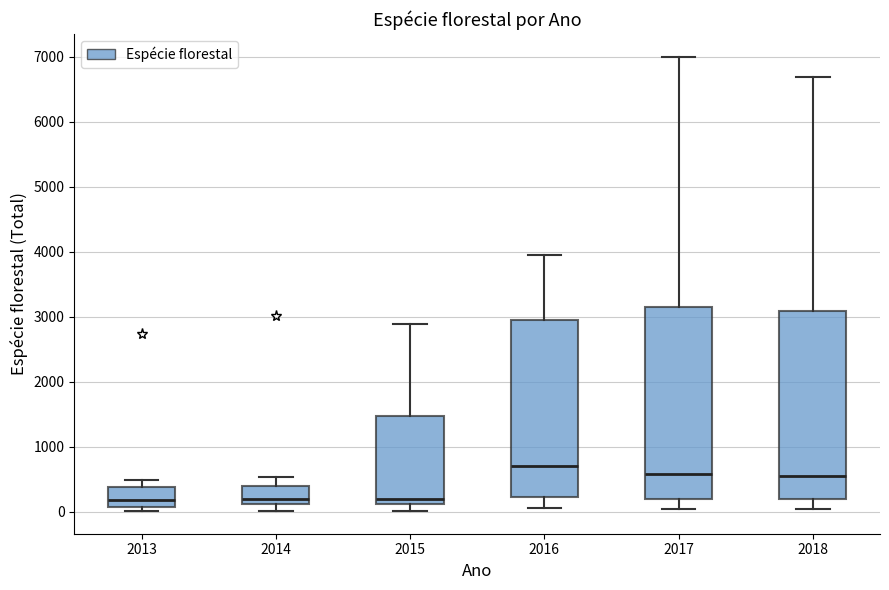

Where does the median line of the box at x = 2018 sit on the y-axis? The values are not printed on the chart, so give them approximately, as read against the axis.

600